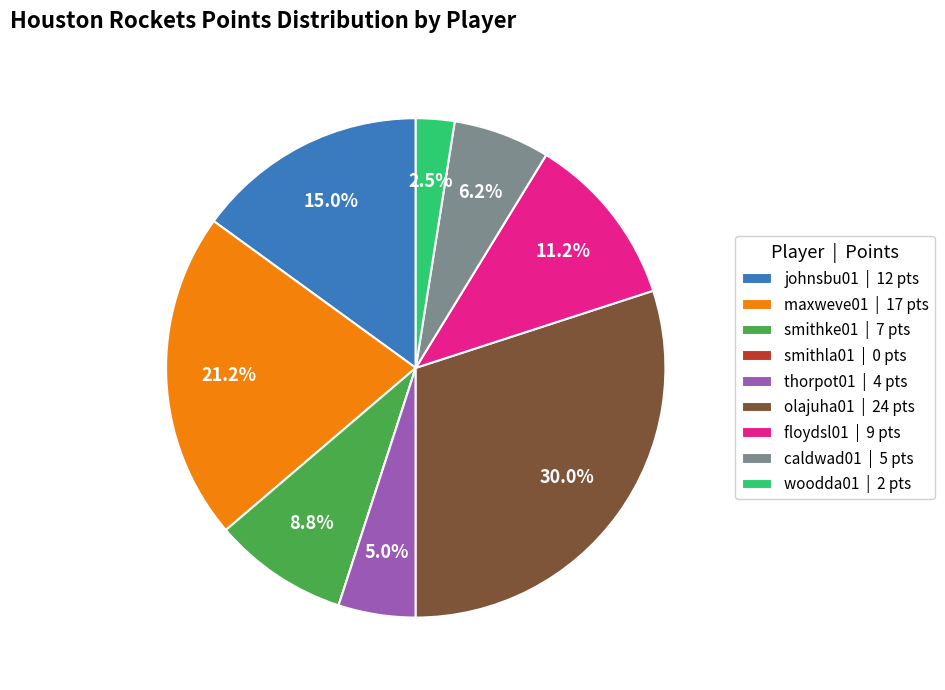

To the nearest percent, what is the average slice percentage?

11%